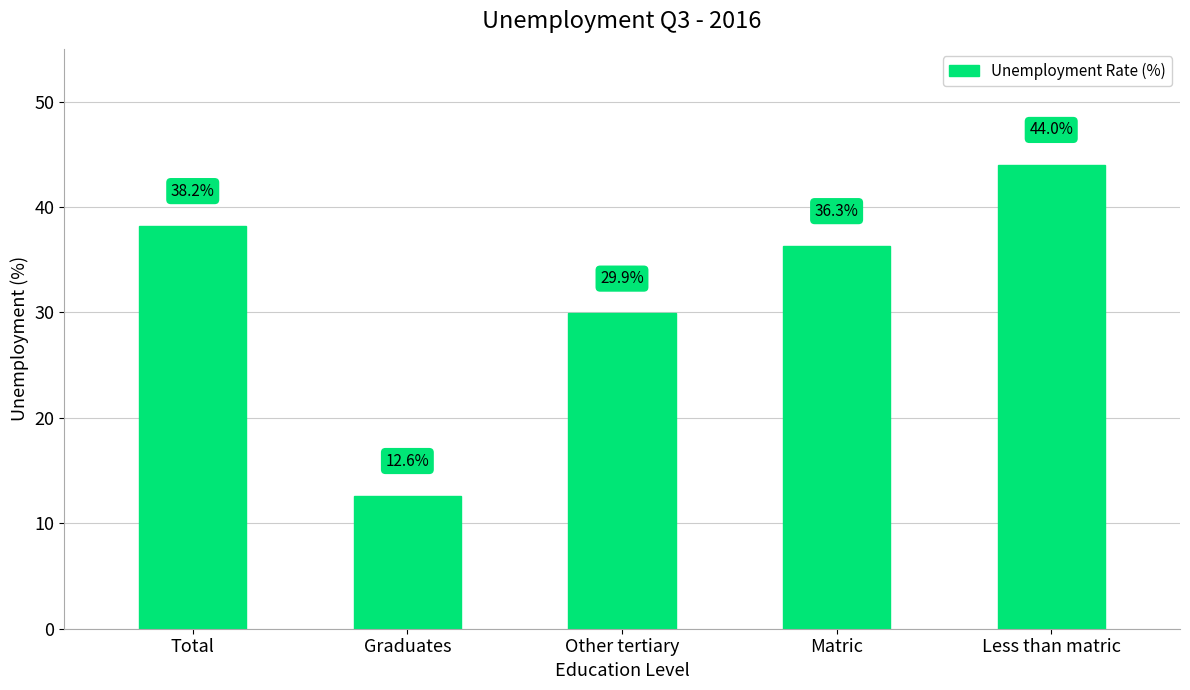

How many bars are there in total?

5